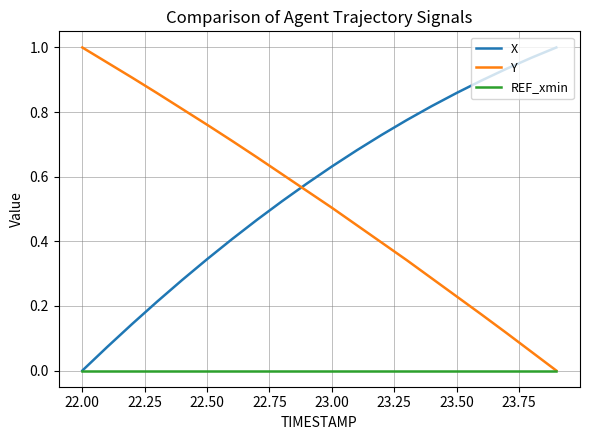

How many intersections are there between X and Y?

1